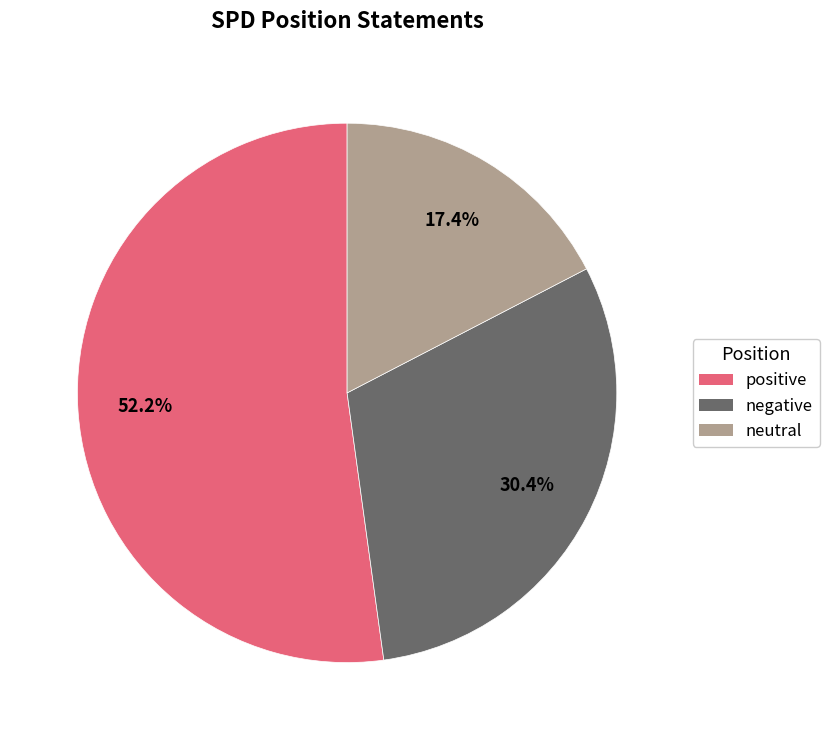

To the nearest percent, what portion does negative represent?

30%